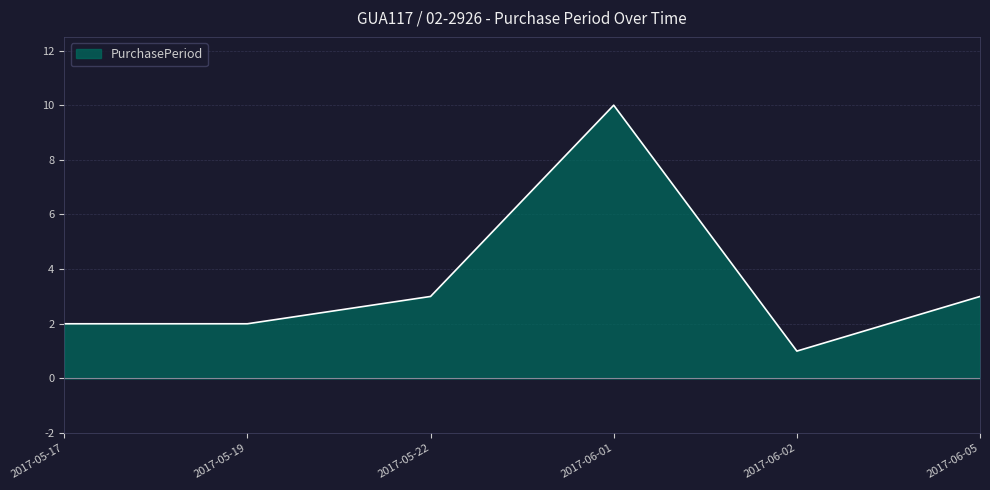

True or false: there are more than 1 points higher than both neighbors.

False